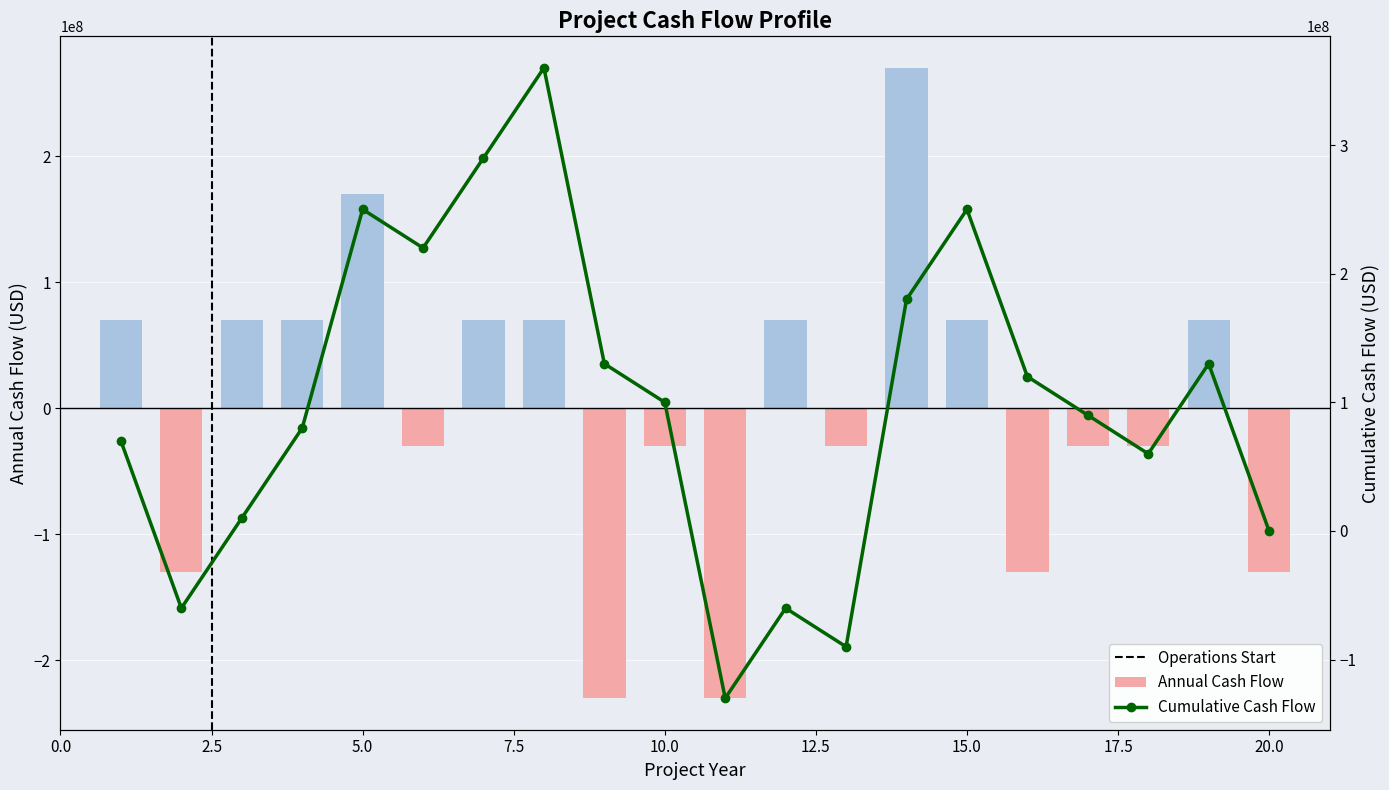

How many negative values does the Annual Cash Flow series have?

10